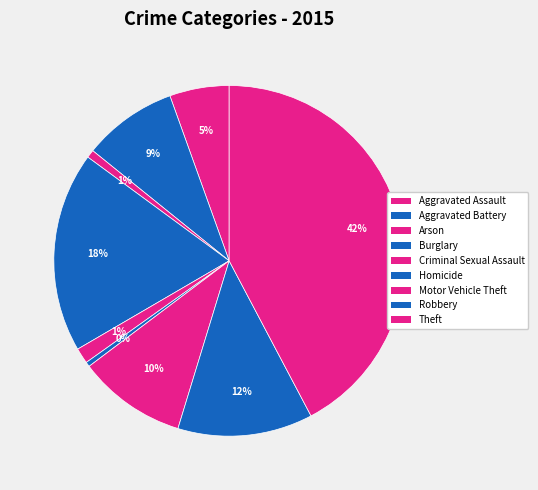

Approximately how many times larger is the value at Robbery compared to Aggravated Battery?

1.4